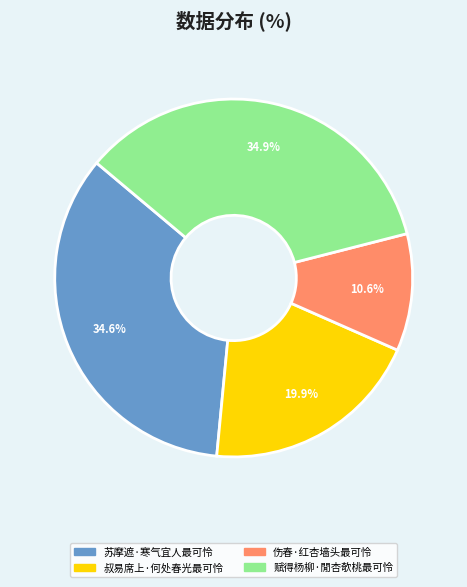

To the nearest percent, what is the difference between the 叔易席上·何处春光最可怜 and 伤春·红杏墙头最可怜 slice percentages?

9%